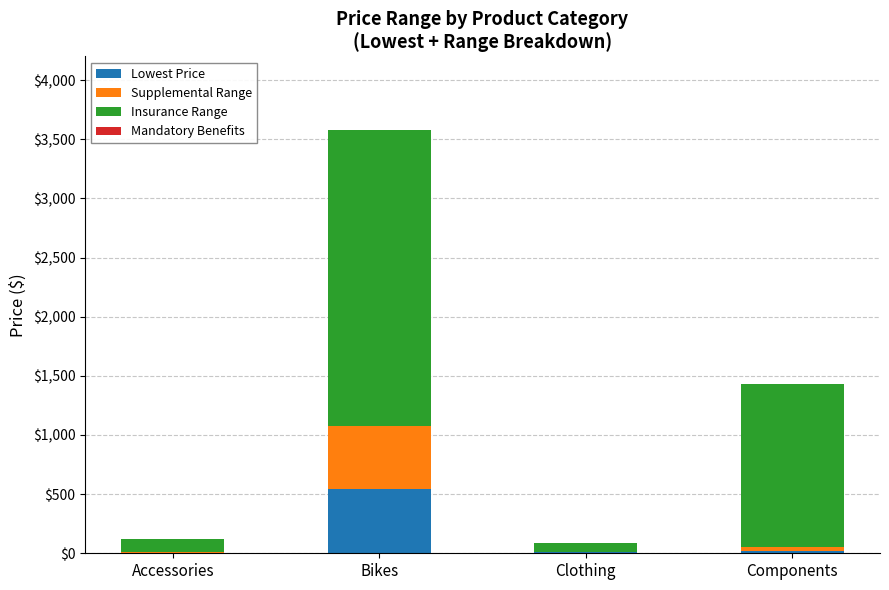

At which category is the sum across all series the highest?

Bikes